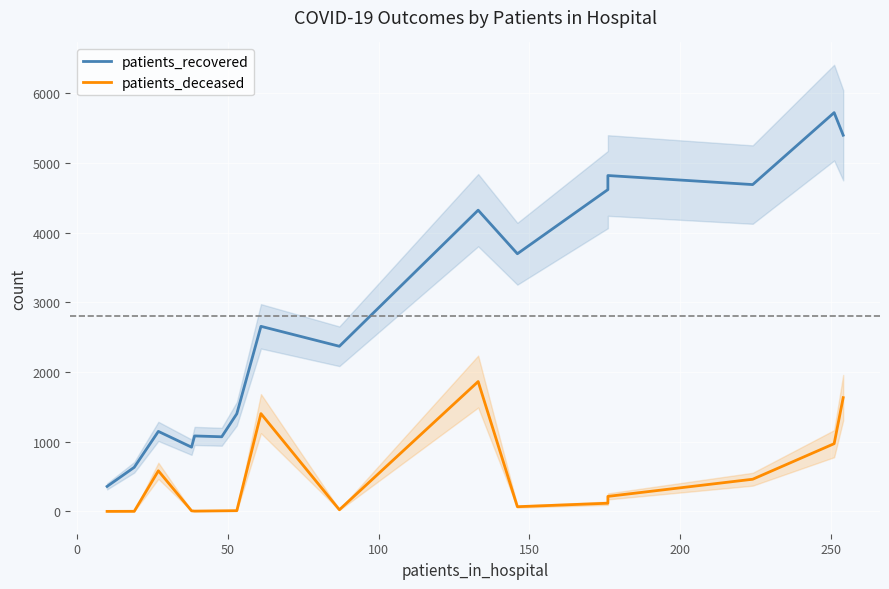

What is the value of the patients_recovered point at the 3rd from the left?

1148